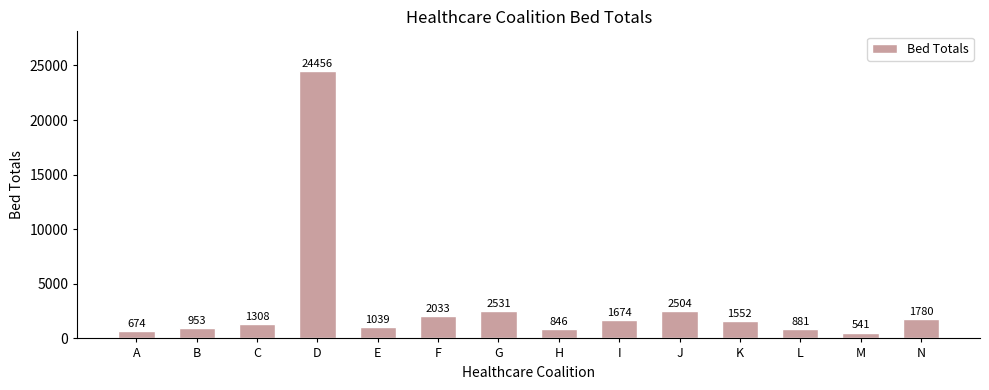

The chart shows a value of 541 at M. True or false?

True